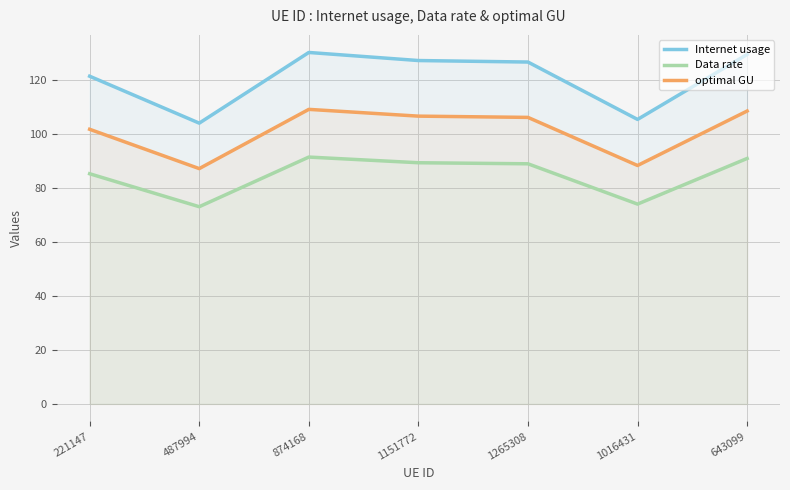

In Data rate, how many points are lower than both neighbors (excluding endpoints)?

2